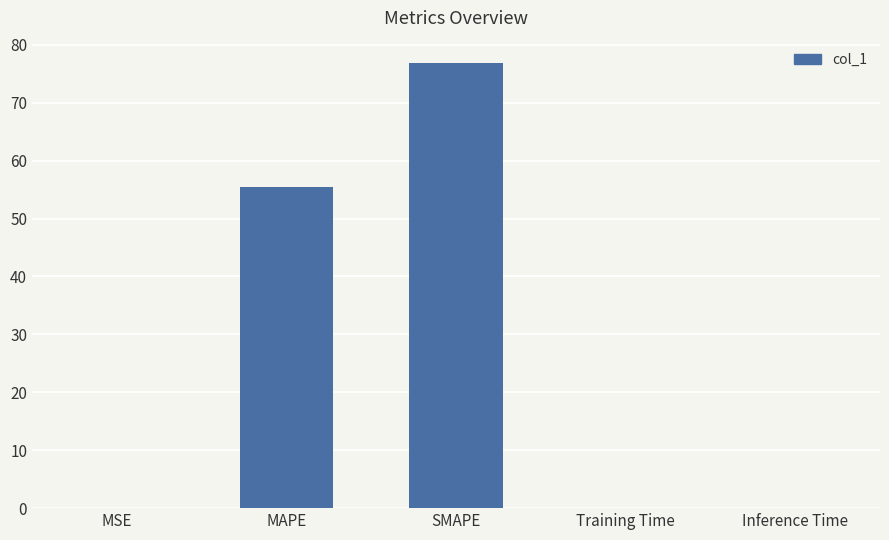

Which category has the highest value across all series?

SMAPE